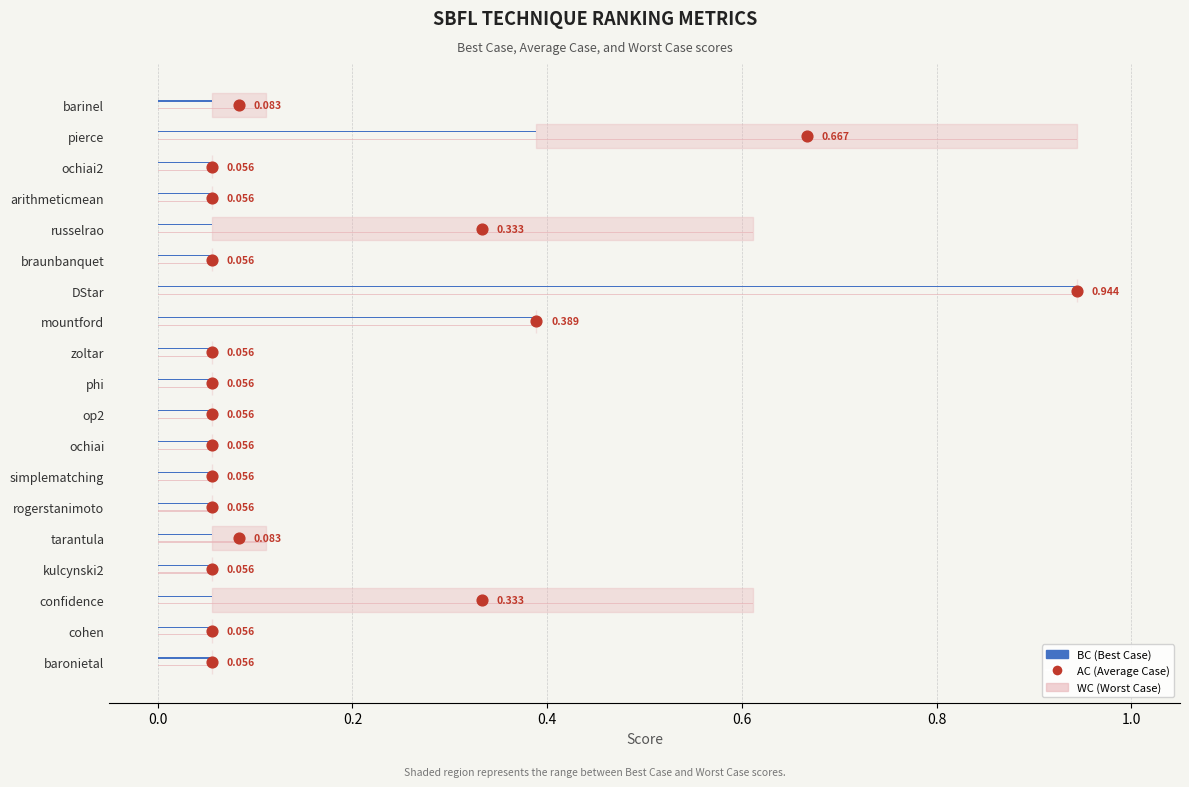

What are all the series names shown in the legend?

BC, WC, AC